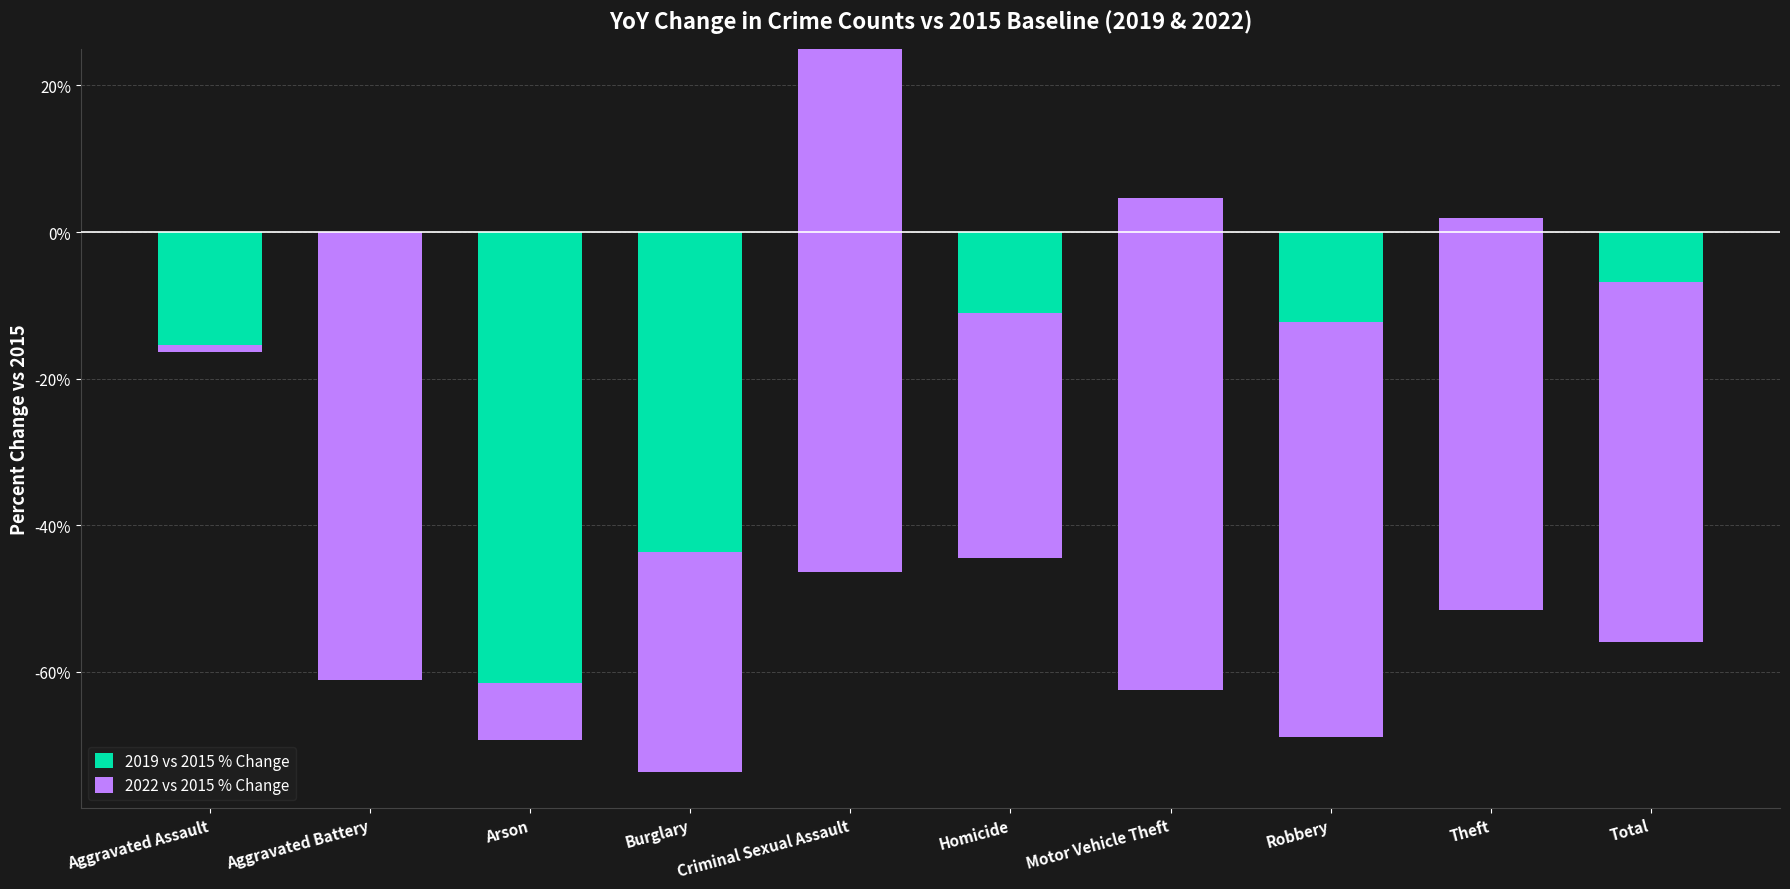

Reading left to right, list all the values displayed in this chart.

2019 vs 2015 % Change: -16.4	0.0	-61.5	-43.7	25.0	-44.4	4.6	-12.3	1.9	-6.8
2022 vs 2015 % Change: 0.9	-61.1	-7.7	-29.9	-71.4	33.3	-67.0	-56.5	-53.4	-49.0